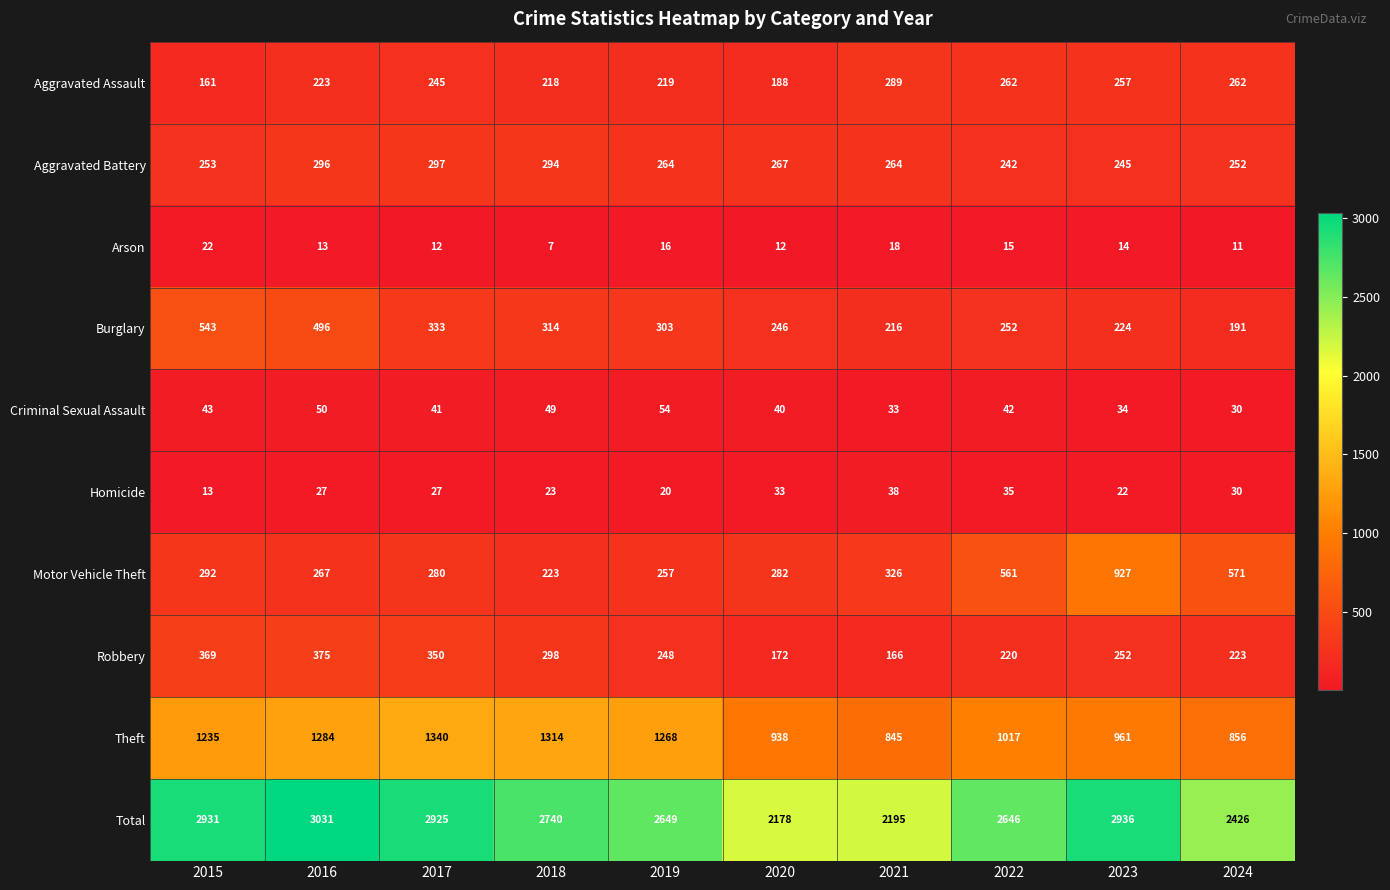

Rank the series at 2021 from lowest to highest value.

Arson, Criminal Sexual Assault, Homicide, Robbery, Burglary, Aggravated Battery, Aggravated Assault, Motor Vehicle Theft, Theft, Total